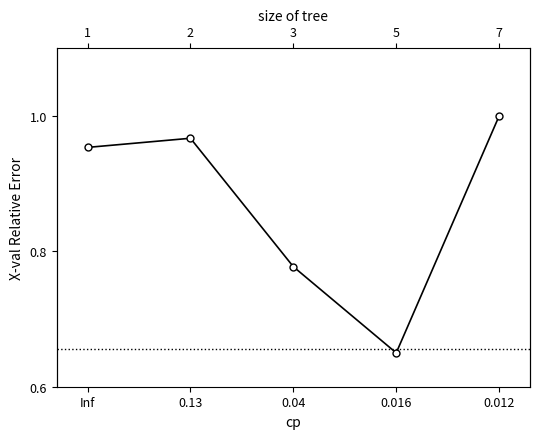

What is the average value?

0.9